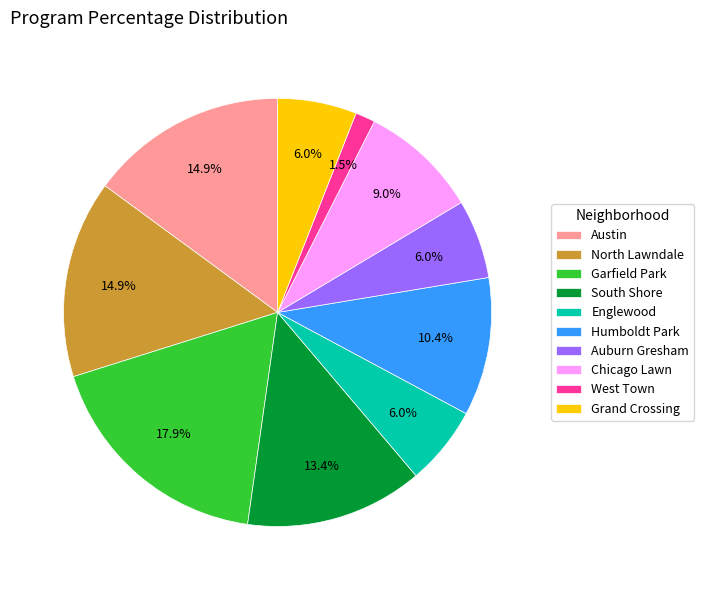

True or false: Auburn Gresham accounts for 17% of the total.

False